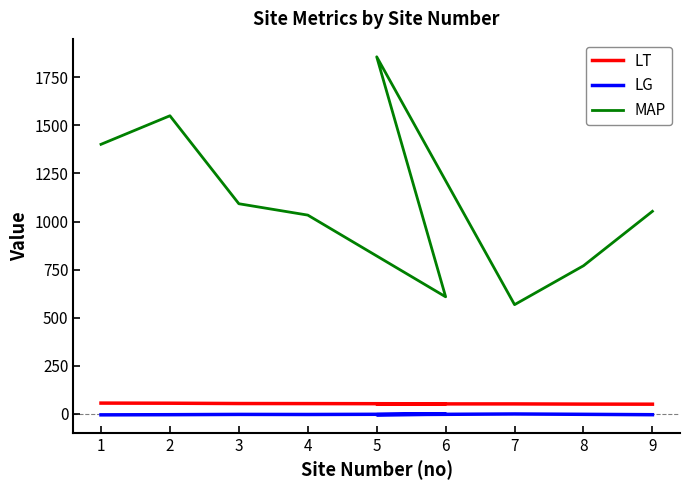

Count the number of data series in this chart.

3